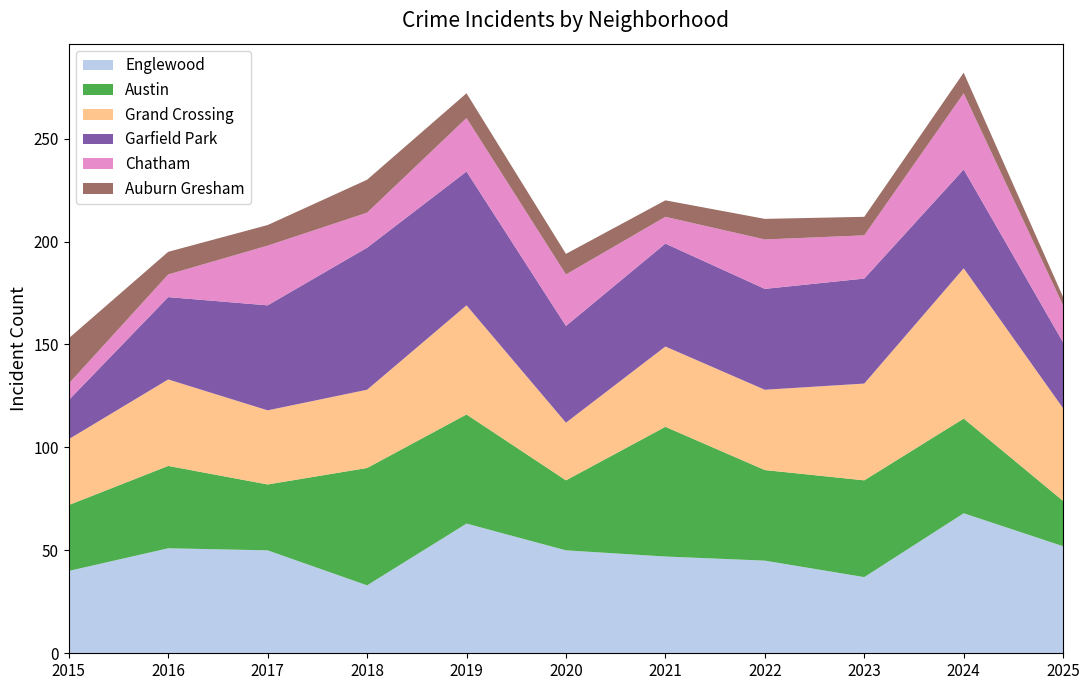

Reading right to left, extract all data points from this chart.

Englewood: 52	68	37	45	47	50	63	33	50	51	40
Austin: 22	46	47	44	63	34	53	57	32	40	32
Grand Crossing: 45	73	47	39	39	28	53	38	36	42	32
Garfield Park: 32	48	51	49	50	47	65	69	51	40	19
Chatham: 18	37	21	24	13	25	26	17	29	11	8
Auburn Gresham: 4	10	9	10	8	10	12	16	10	11	22